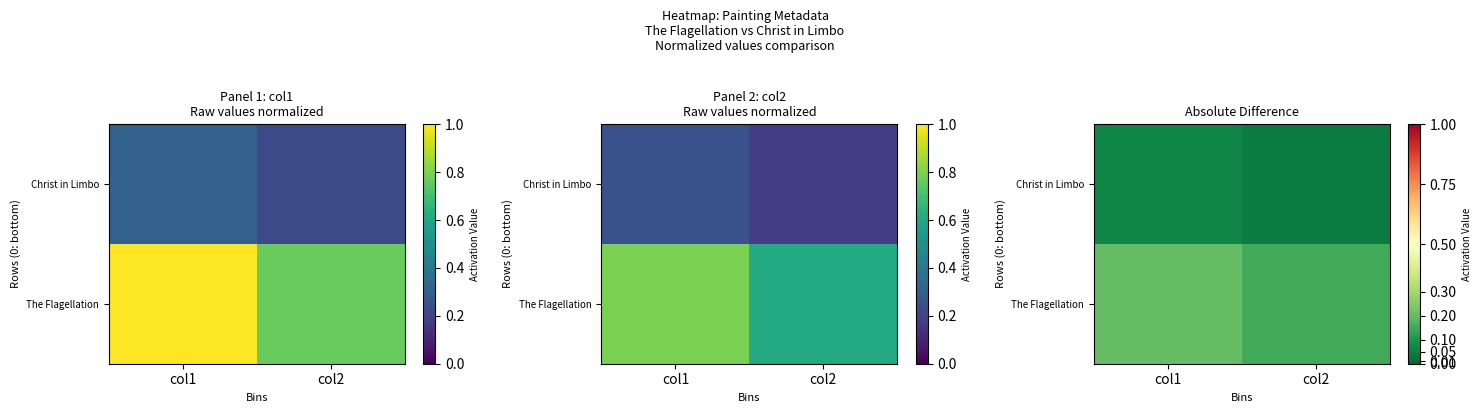

Which series has the largest range (max minus min)?

The Flagellation